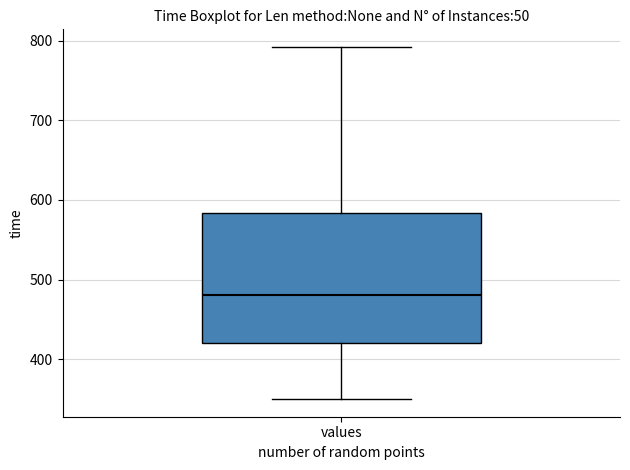

Where does the lower whisker of the box for values end on the y-axis? The values are not printed on the chart, so give them approximately, as read against the axis.

350